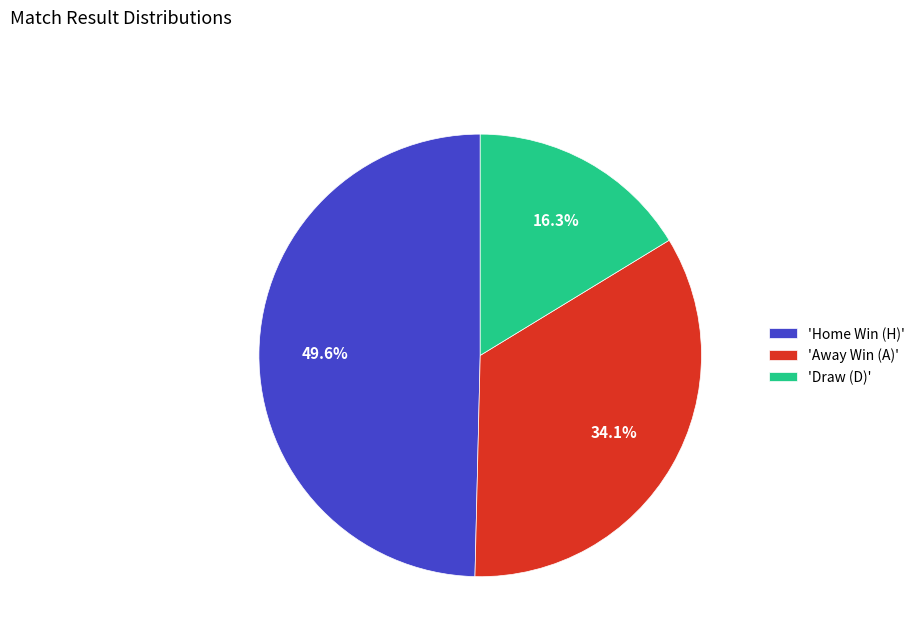

Which slice is the largest?

'Home Win (H)'